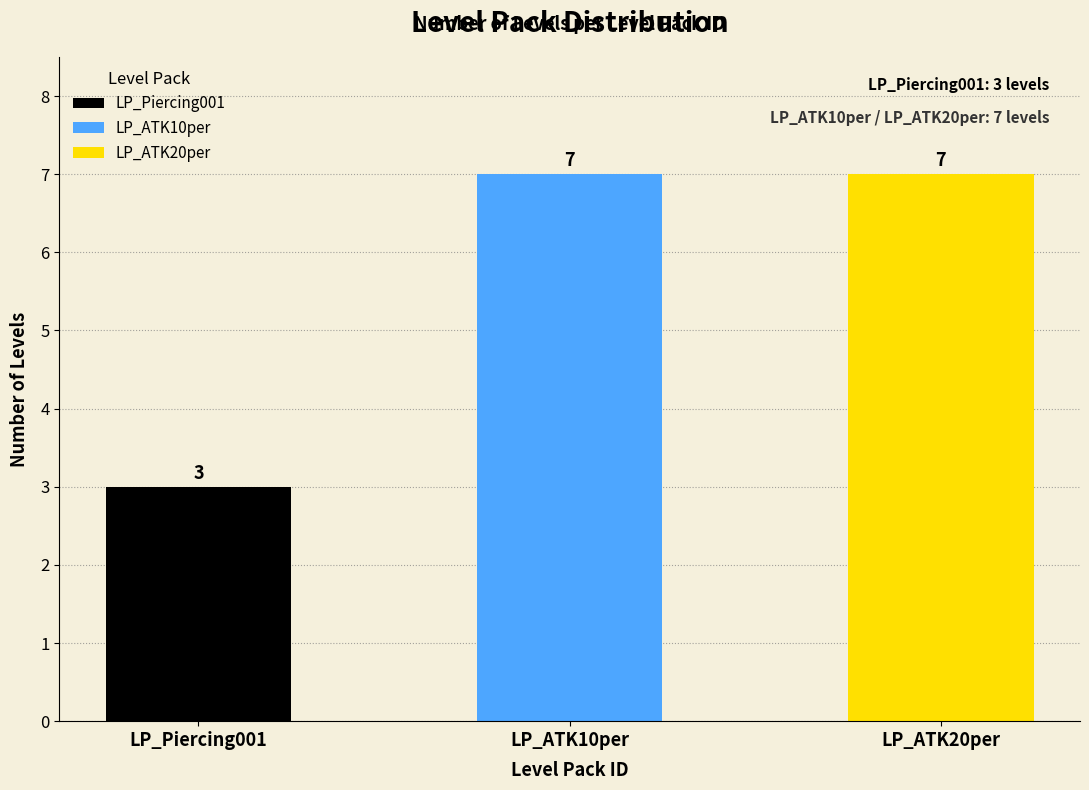

The chart shows a value of 9 at LP_ATK10per. True or false?

False